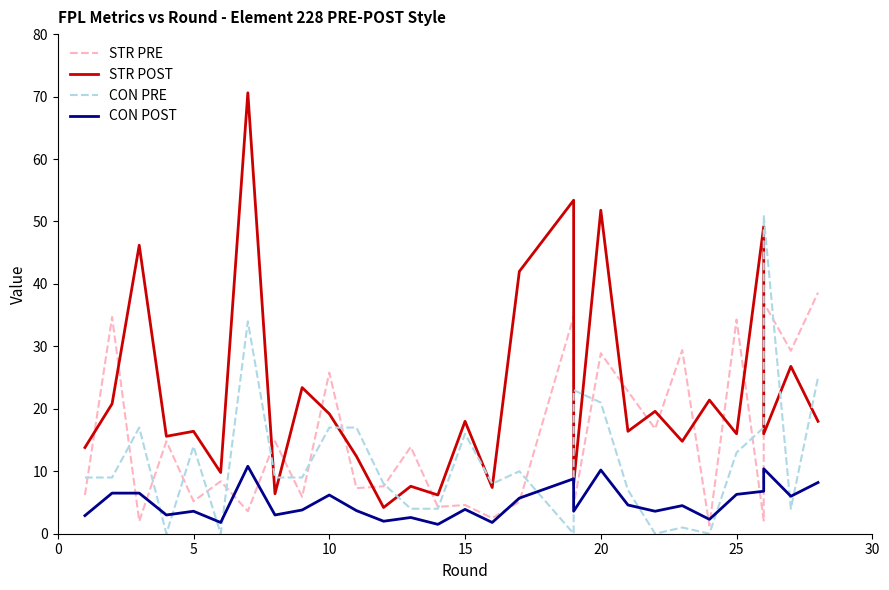

What is the maximum value shown in the chart?

70.6